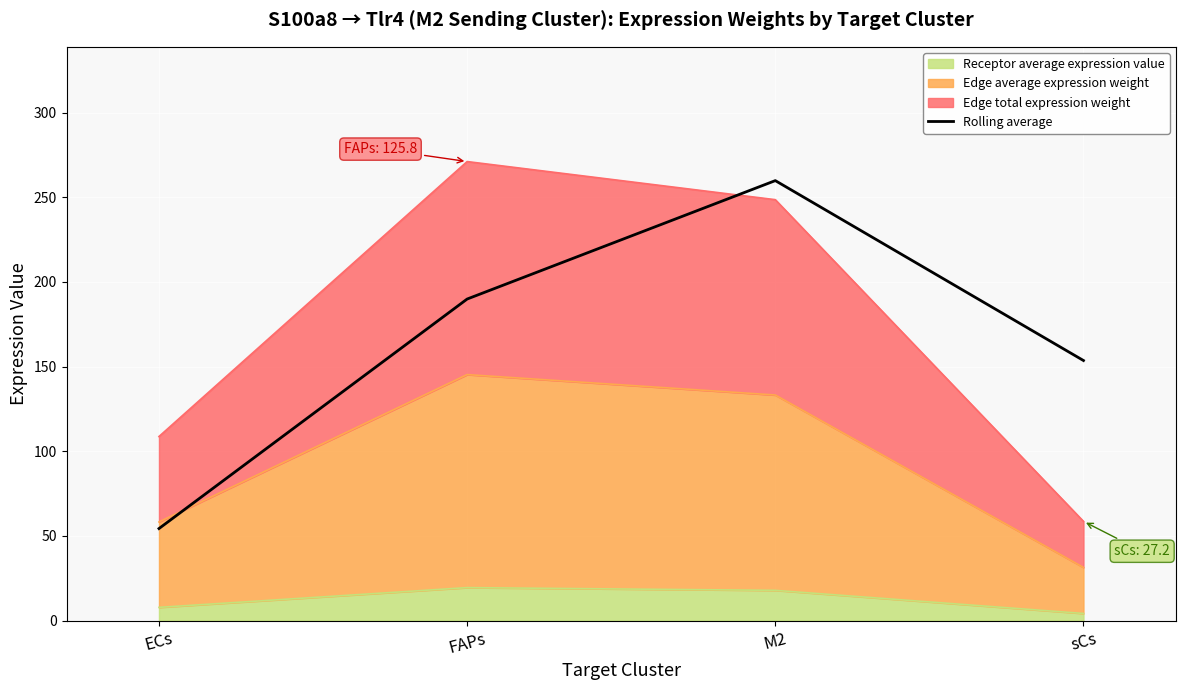

What is the difference between the second highest and second lowest values?

36.3